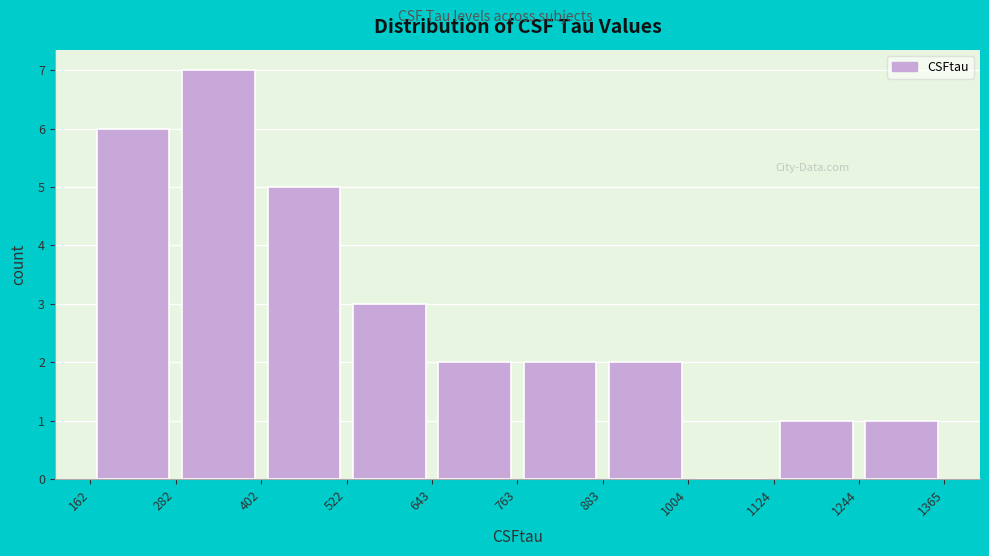

Reading left to right, transcribe this chart: for each bar, give the range it covers on the x-axis and its height. The values are not printed on the chart, so give them approximately, as read against the axis.

162 to 282: 6
282 to 402: 7
402 to 522: 5
522 to 643: 3
643 to 763: 2
763 to 883: 2
883 to 1004: 2
1004 to 1124: 0
1124 to 1244: 1
1244 to 1365: 1